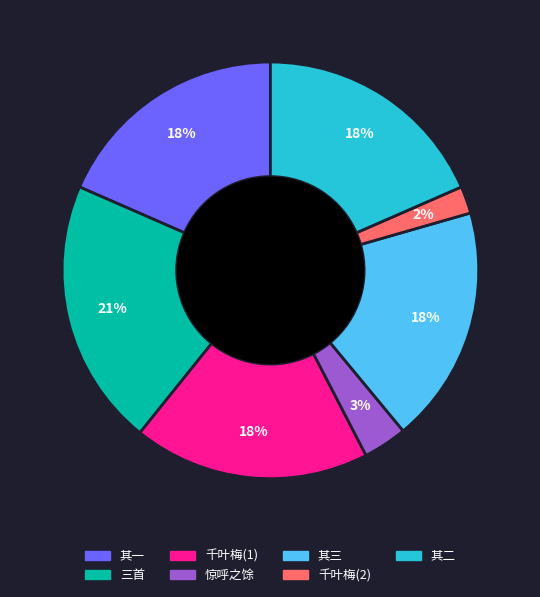

What is the largest slice in the pie chart?

三首